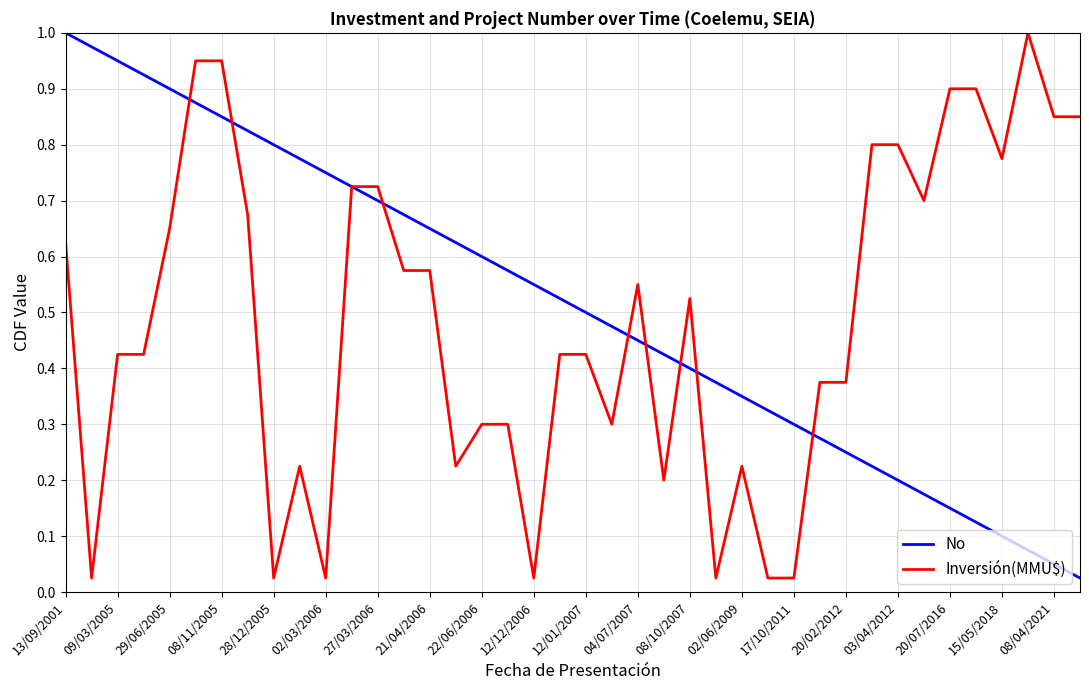

What are all the series names shown in the legend?

No, Inversión(MMU$)